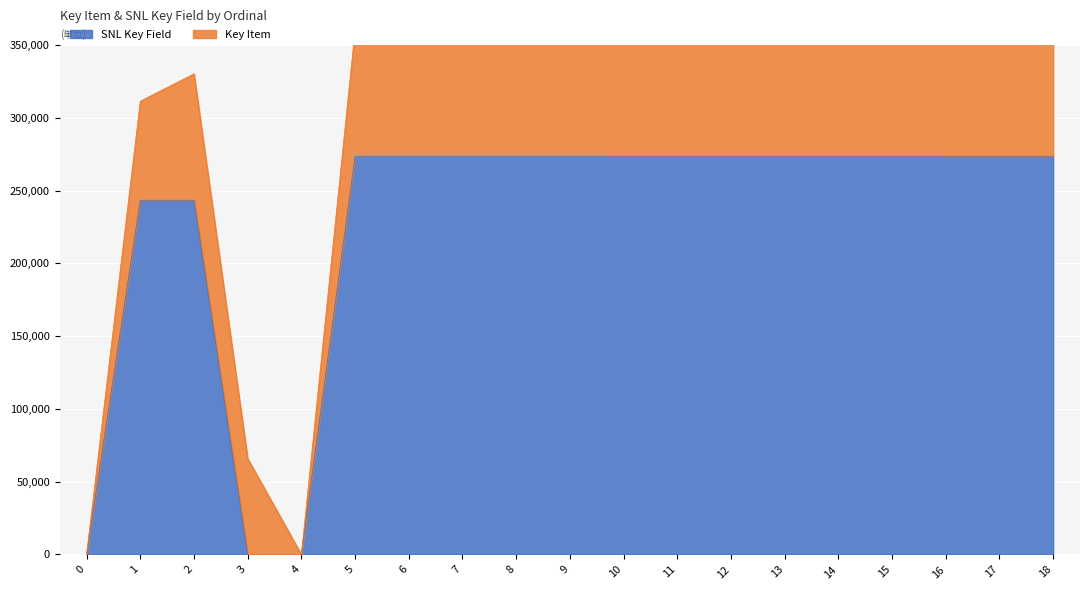

How many interior local peaks (higher than both neighbors) does the data have?

1